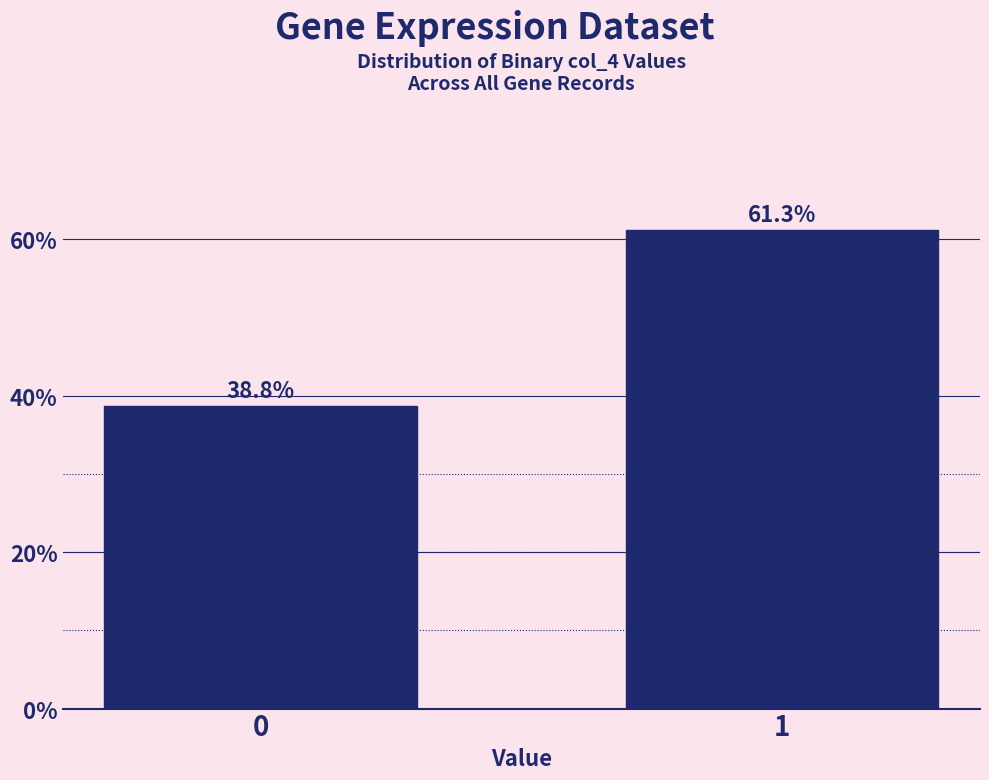

Reading right to left, list all the values displayed in this chart.

1=61.3	0=38.8